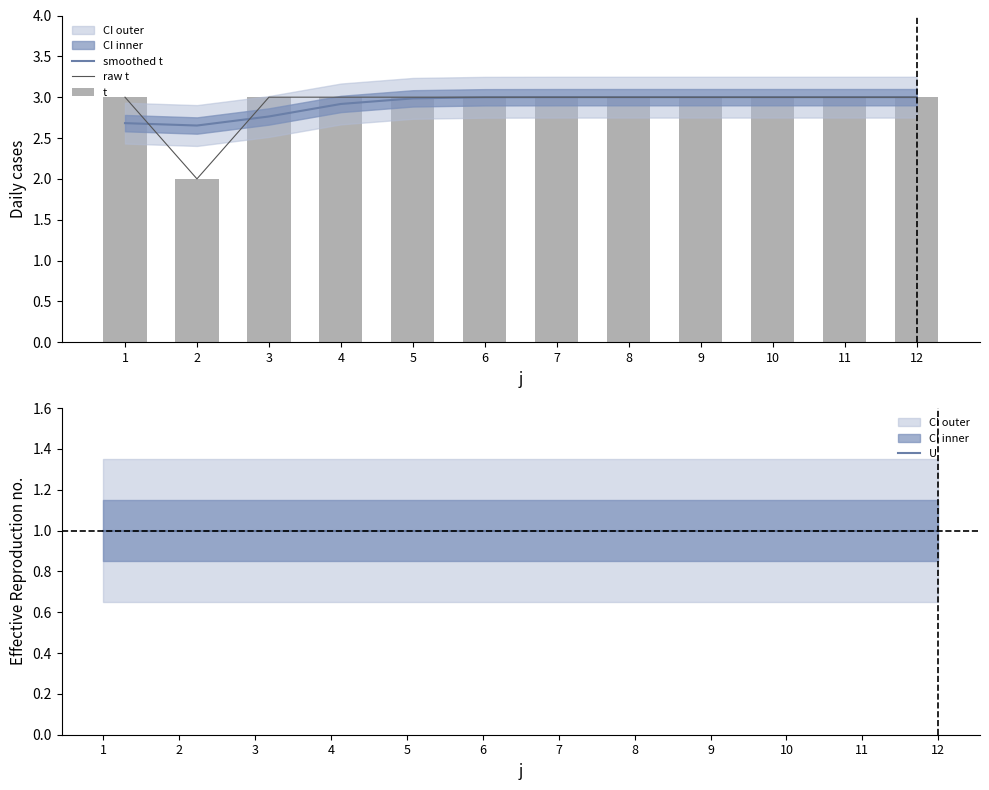

Rank the series at 2 from lowest to highest value.

U, raw t, t, smoothed t